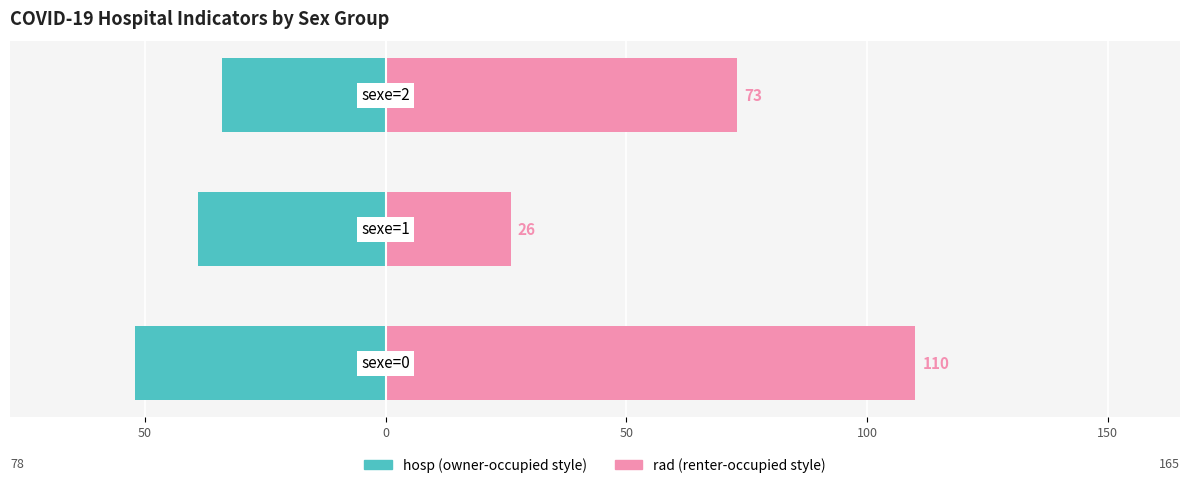

Rank the series at 100 from lowest to highest value.

hosp (hospitalised), rad (returned home)